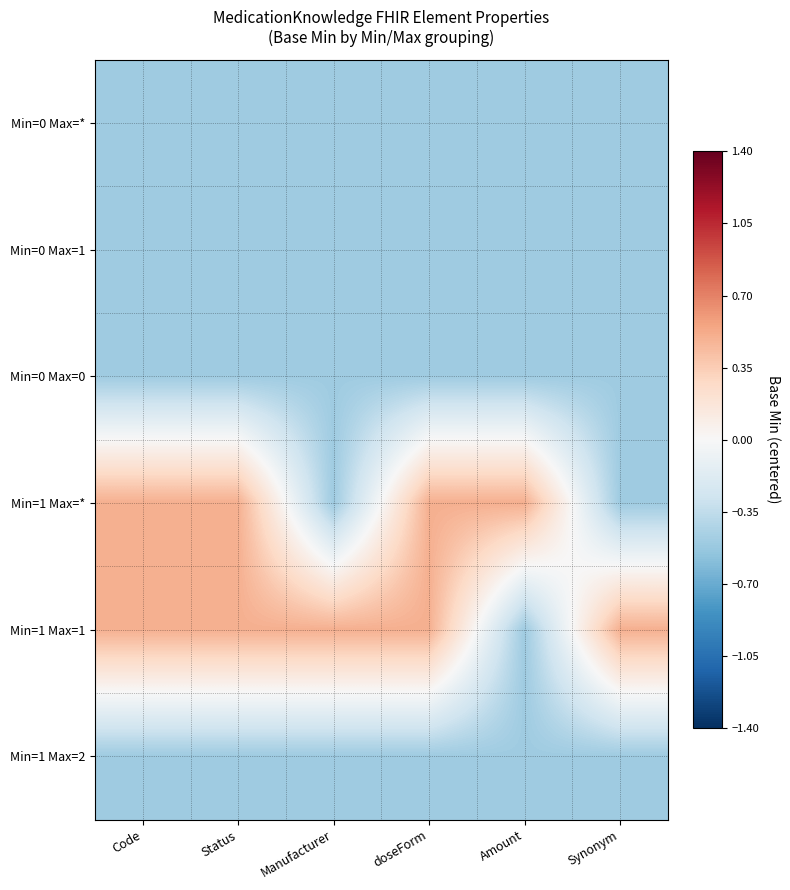

Reading left to right, list all the values displayed in this chart.

Min=0 Max=*: Code=-0.5	Status=-0.5	Manufacturer=-0.5	doseForm=-0.5	Amount=-0.5	Synonym=-0.5
Min=0 Max=1: Code=-0.5	Status=-0.5	Manufacturer=-0.5	doseForm=-0.5	Amount=-0.5	Synonym=-0.5
Min=0 Max=0: Code=-0.5	Status=-0.5	Manufacturer=-0.5	doseForm=-0.5	Amount=-0.5	Synonym=-0.5
Min=1 Max=*: Code=0.5	Status=0.5	Manufacturer=-0.5	doseForm=0.5	Amount=0.5	Synonym=-0.5
Min=1 Max=1: Code=0.5	Status=0.5	Manufacturer=0.5	doseForm=0.5	Amount=-0.5	Synonym=0.5
Min=1 Max=2: Code=-0.5	Status=-0.5	Manufacturer=-0.5	doseForm=-0.5	Amount=-0.5	Synonym=-0.5